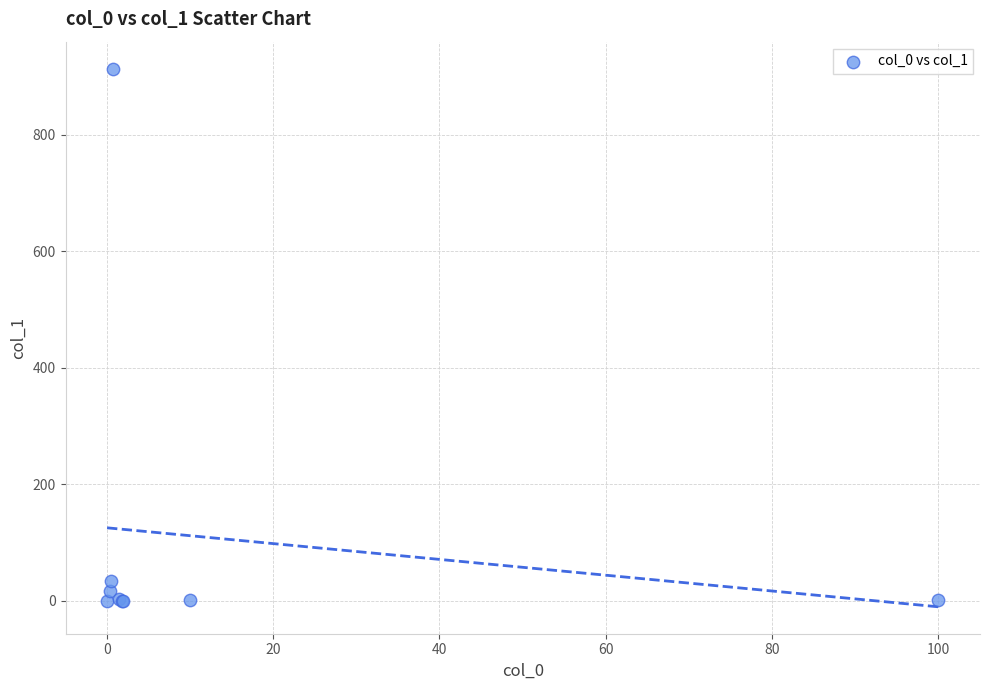

What Y value in the scatter plot is closest to 456?

33.4